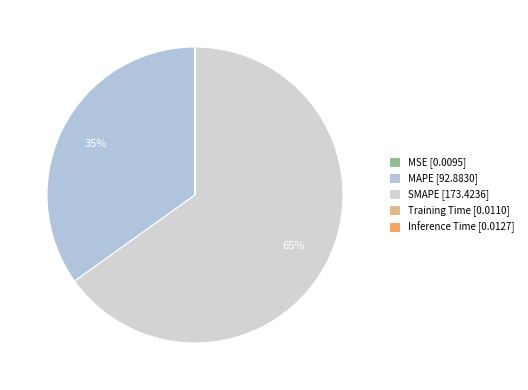

To the nearest percent, what is the combined percentage of SMAPE and Training Time?

65%